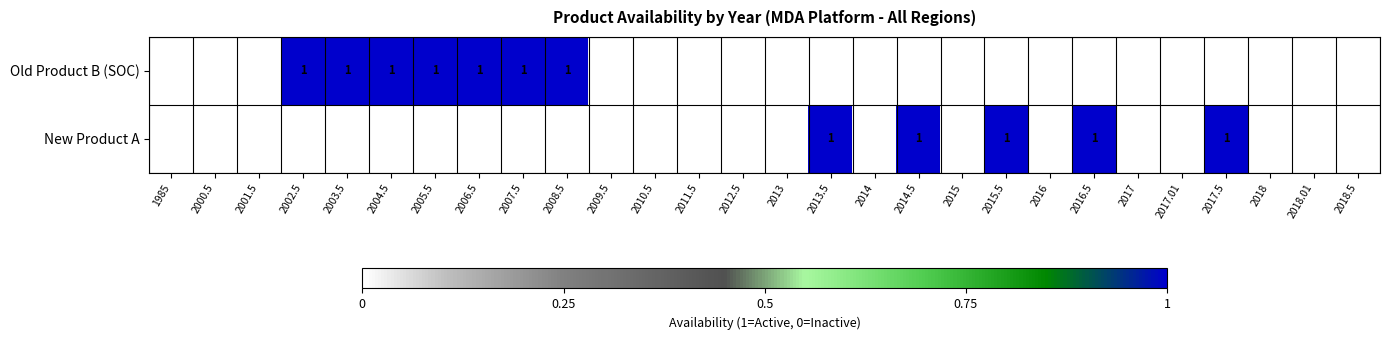

True or false: Old Product B (SOC) has a value of 0 at 2003.5.

False